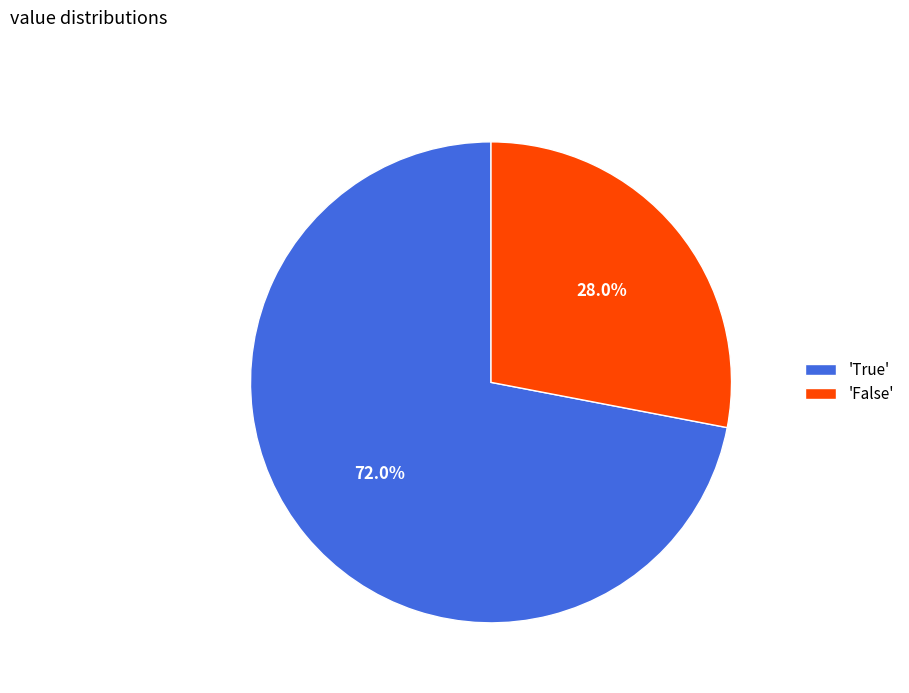

Combined, what portion of the pie is 'True' and 'False'?

100.0%